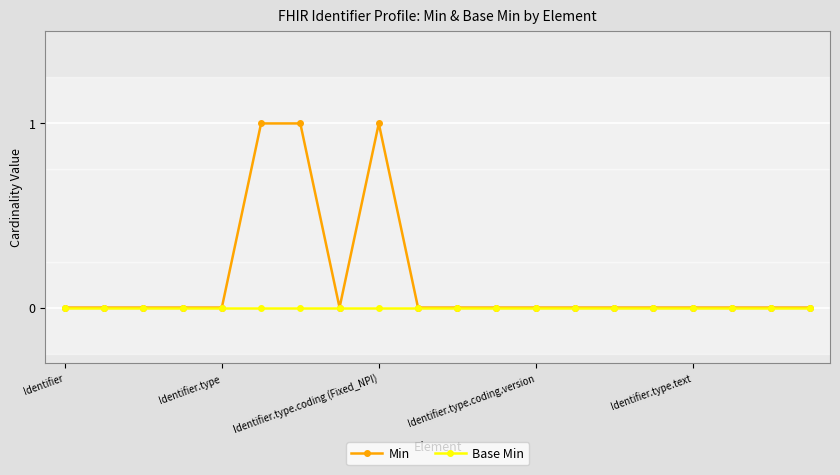

What are all the series names shown in the legend?

Min, Base Min